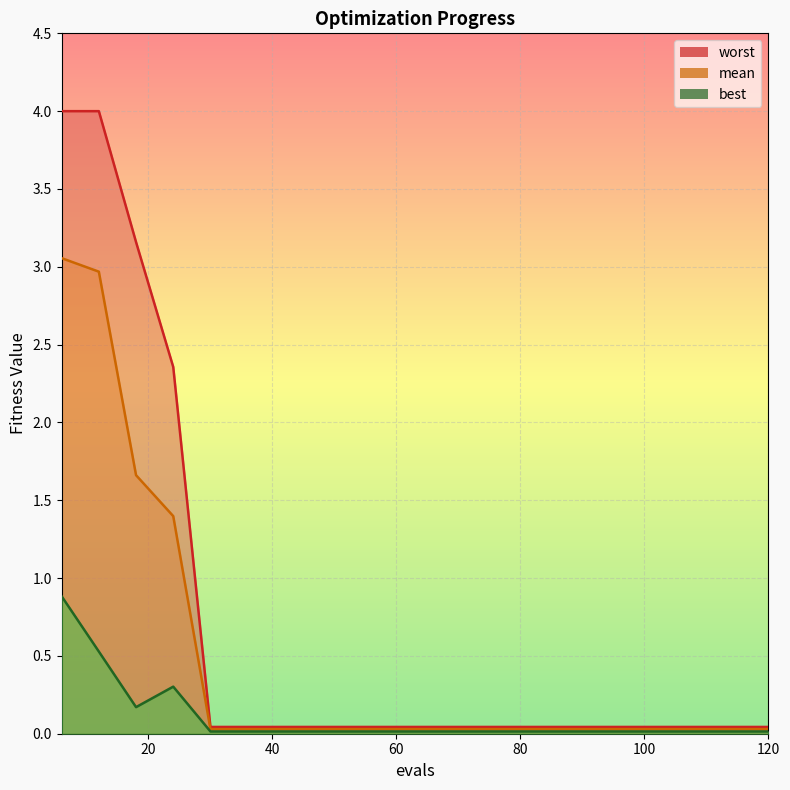

Which series has the widest spread of values?

worst